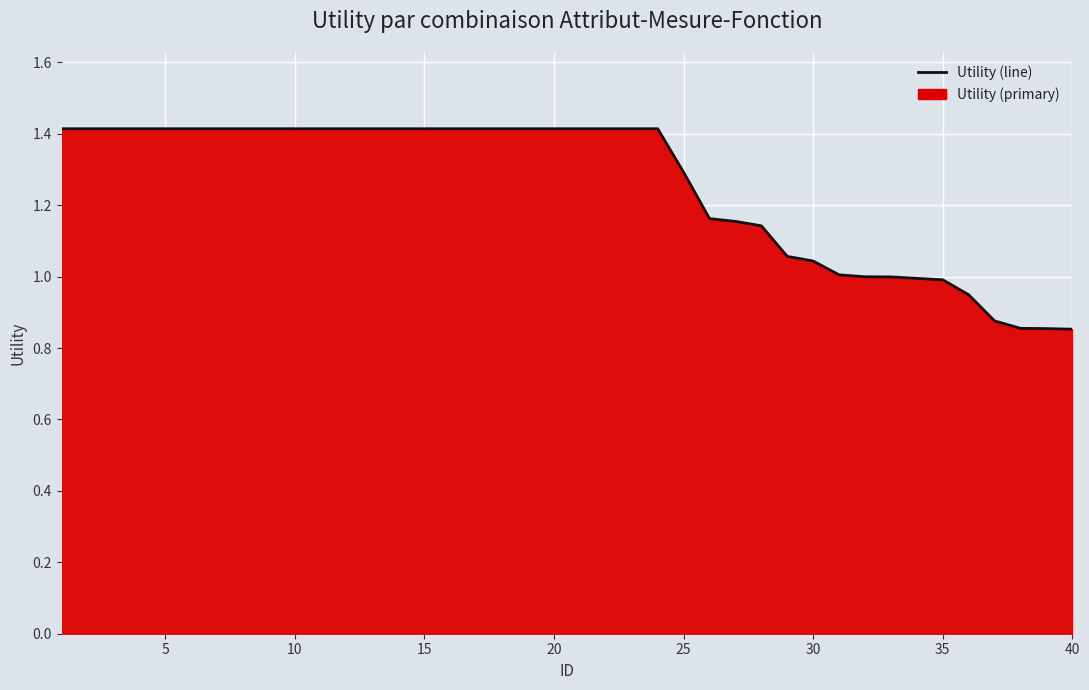

How many lines are shown in the chart?

1